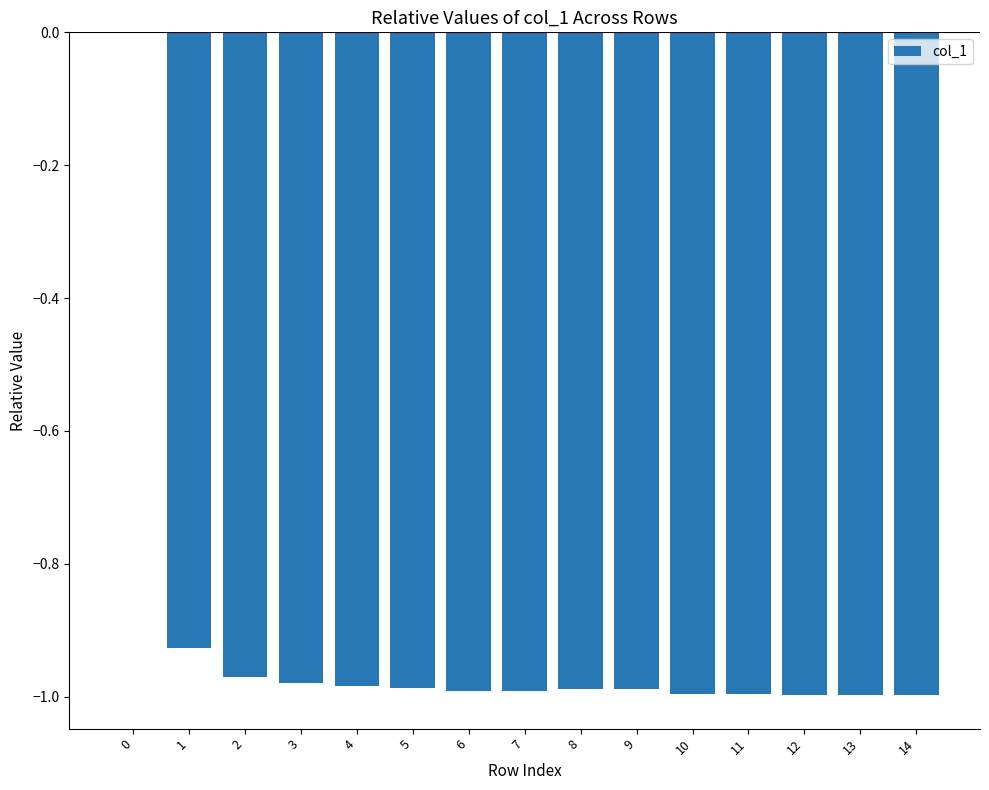

What is the sum of all values?

-13.8